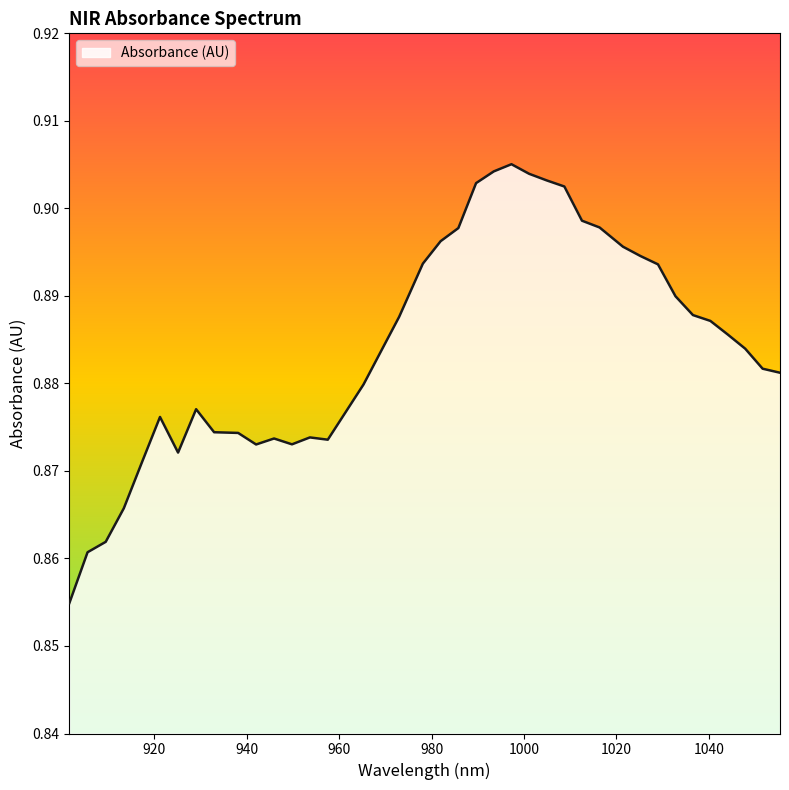

What is the difference between the maximum and minimum values?

0.1